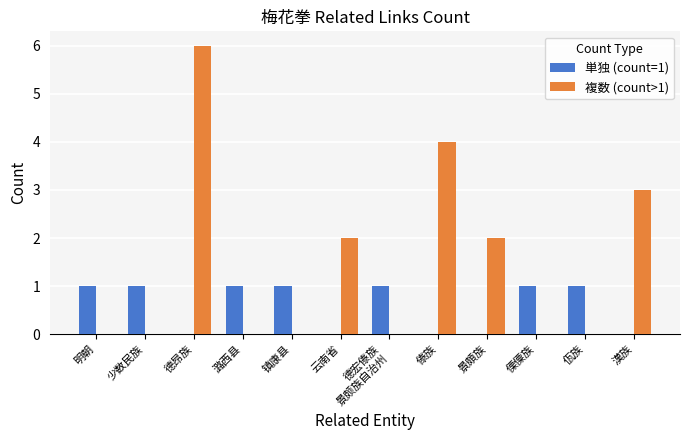

At which category does the chart reach its peak across all series?

德昂族